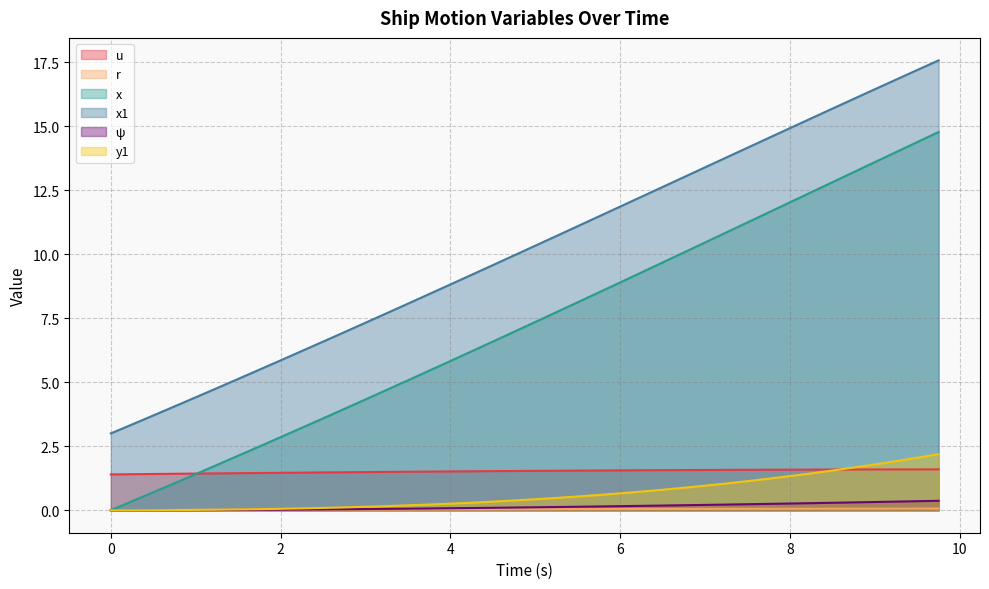

What is the difference between the maximum and minimum values in the x1 series?

14.6